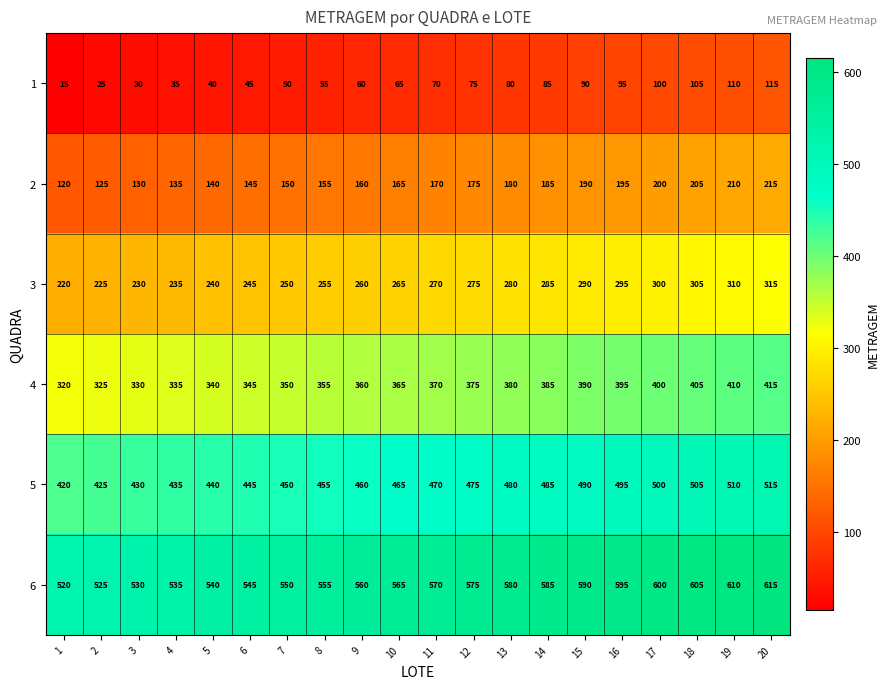

What is the highest value of the 2 series?

215